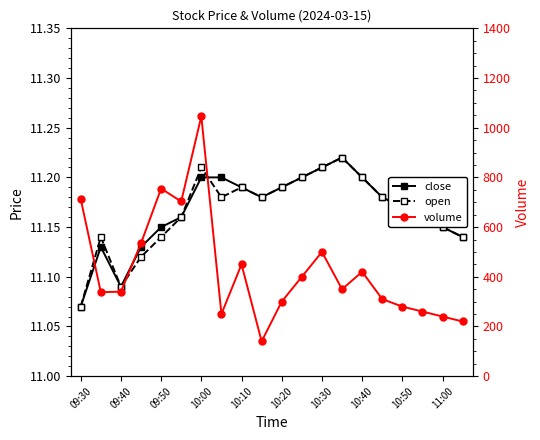

What is the difference between the maximum and second lowest values in the volume series?

826.0